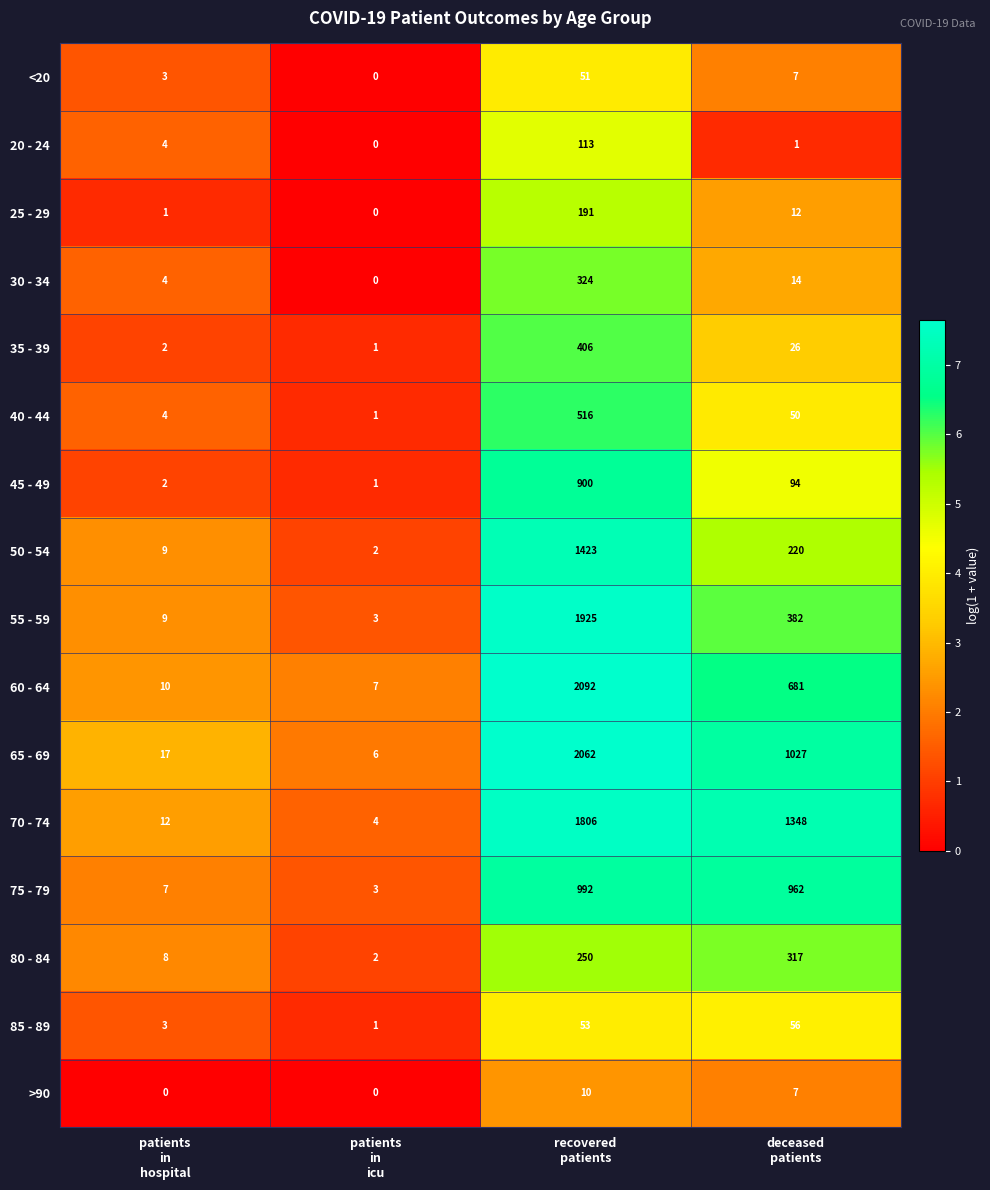

What is the greatest value displayed?

2092